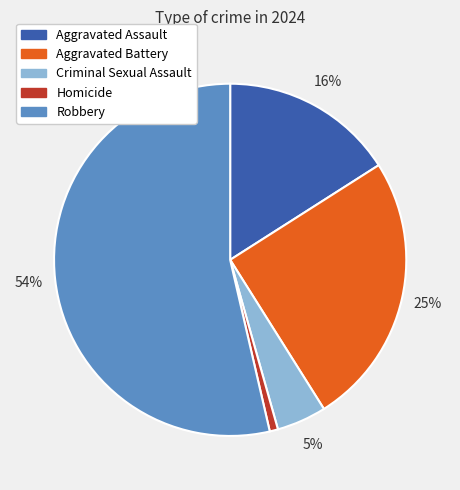

Combined, do Homicide and Criminal Sexual Assault account for over 50%?

No